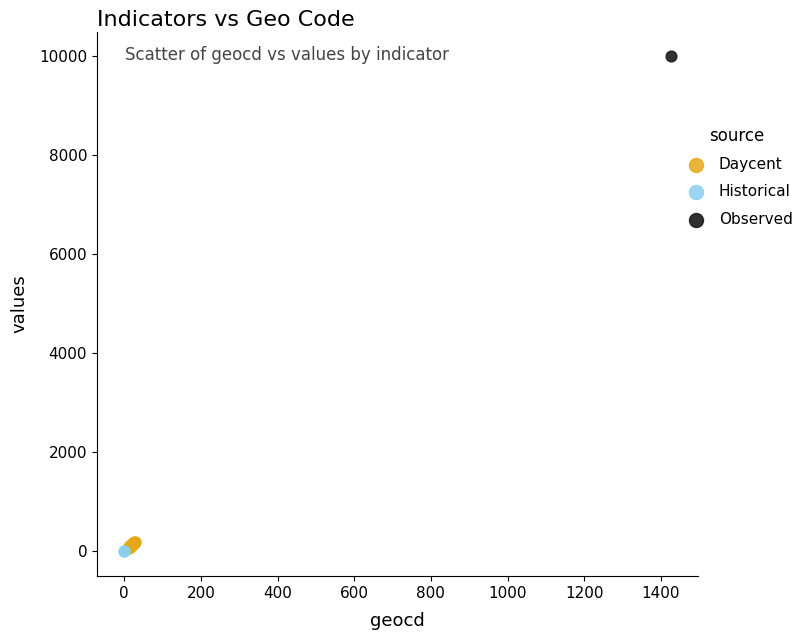

Which series reaches the maximum Y coordinate?

Observed